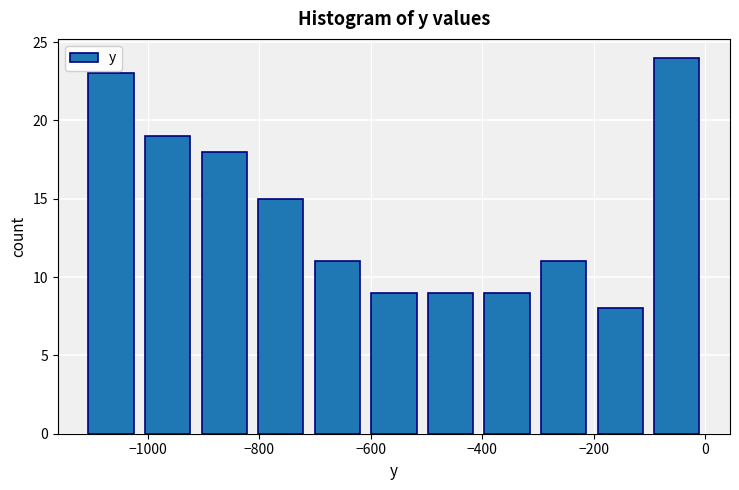

Reading left to right, transcribe this chart: for each bar, give the range it covers on the x-axis and its height. Neither the bar edges nor the heights are printed on the chart, so give them approximately, as read against the axes.

-1120 to -1020: 23
-1020 to -920: 19
-920 to -820: 18
-820 to -720: 15
-720 to -600: 11
-600 to -500: 9
-500 to -400: 9
-400 to -300: 9
-300 to -200: 11
-200 to -100: 8
-100 to 0: 24